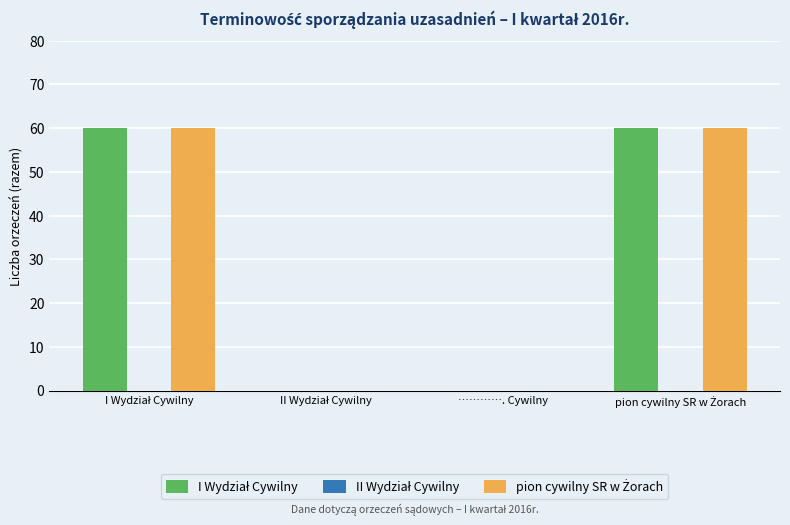

What is the maximum value shown in the chart?

60